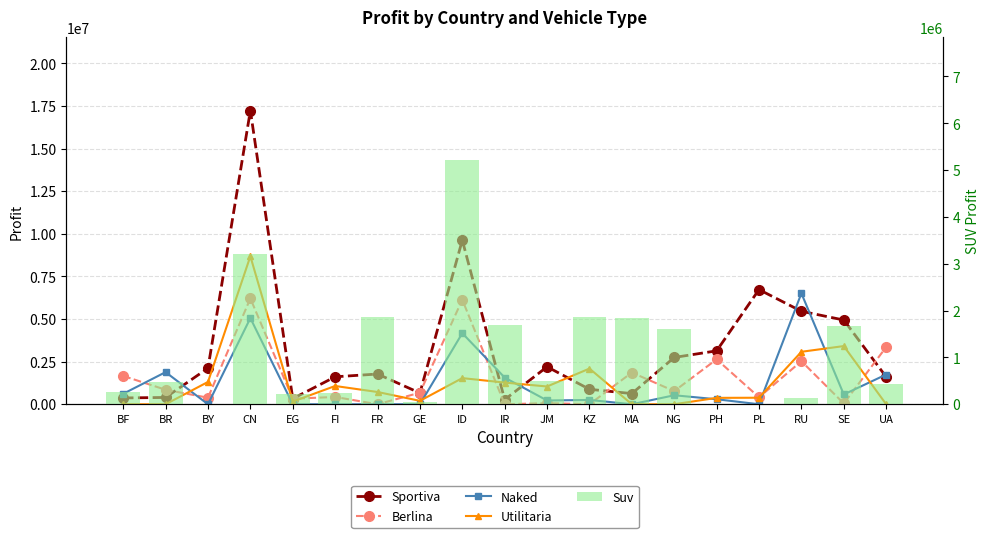

How many series are shown in this chart?

5